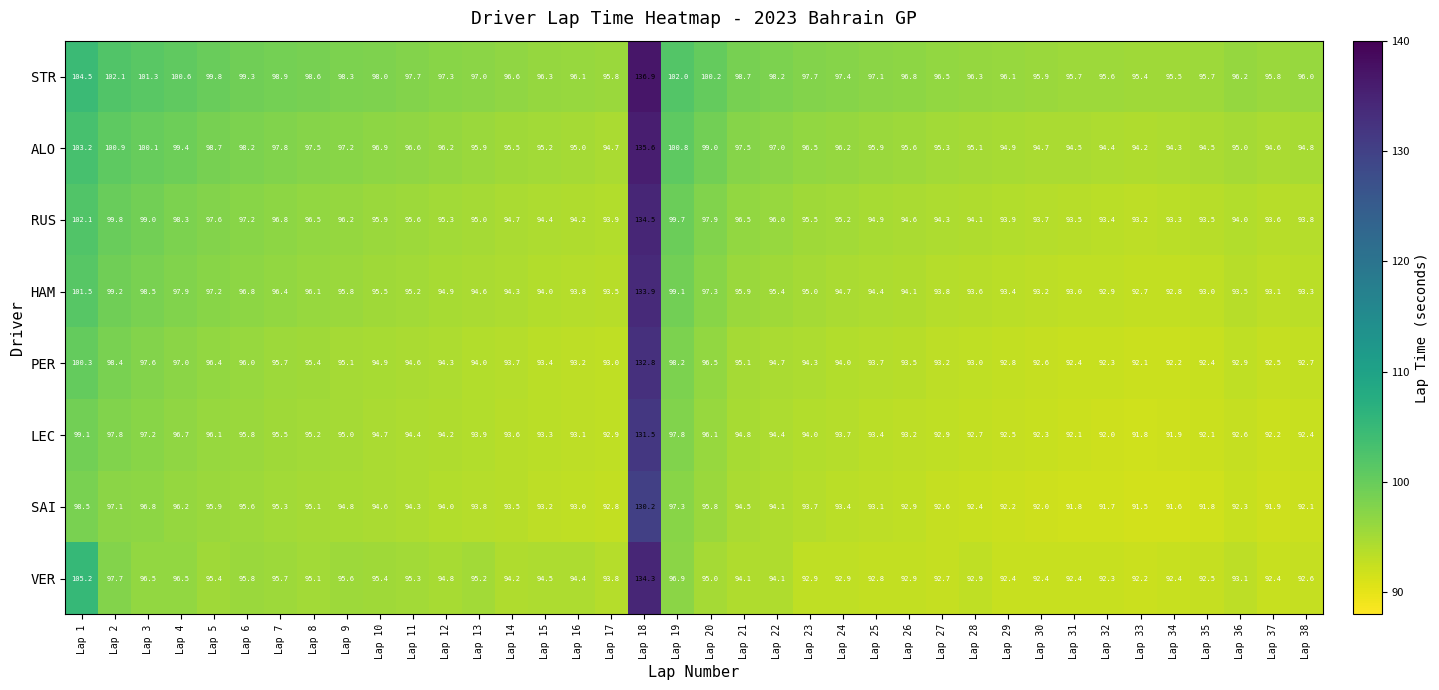

How many series are shown in this chart?

8